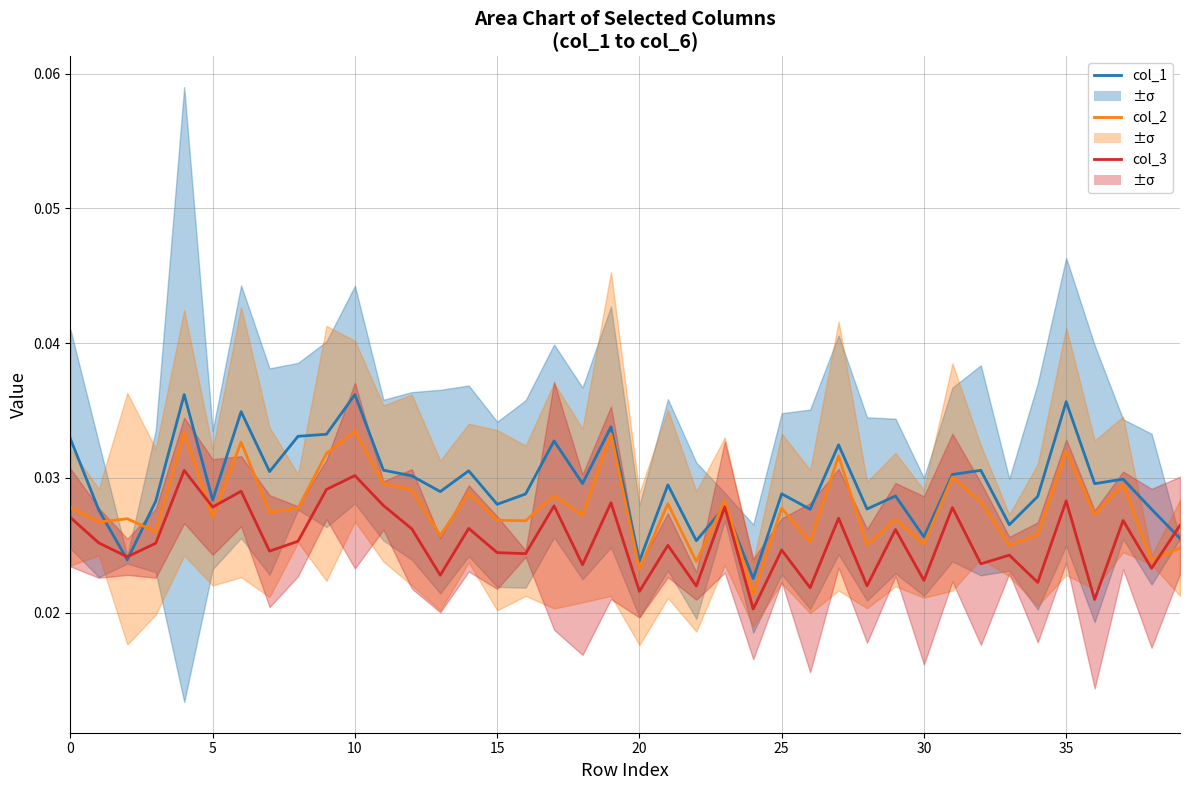

How many intersections are there between col_3 and col_2?

3